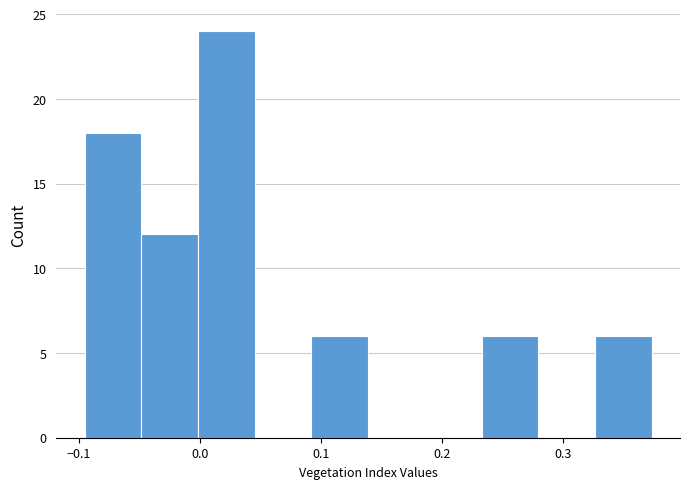

Over which range of the x-axis is the bar tallest?

0.00 to 0.05